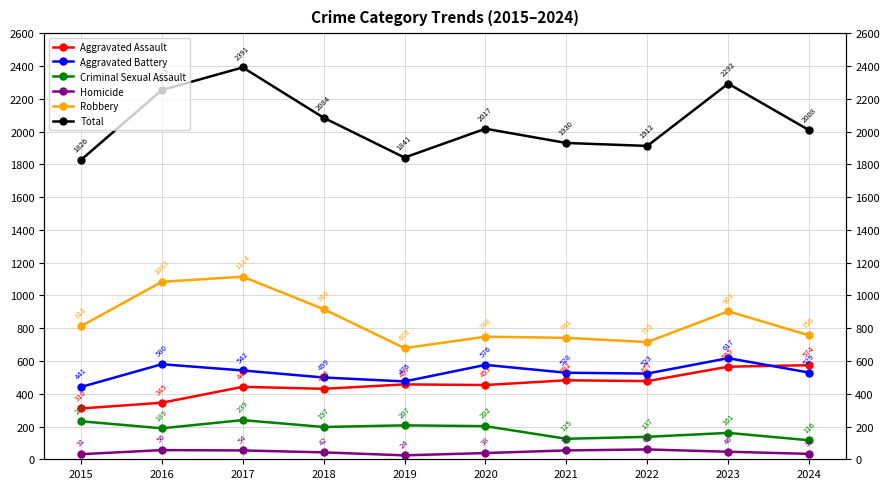

What is the maximum value for Robbery?

1114